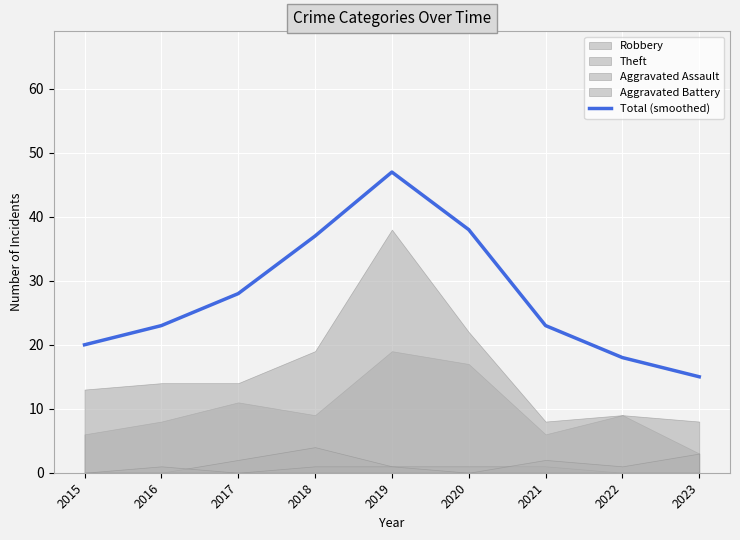

What is the minimum value shown in the chart?

15